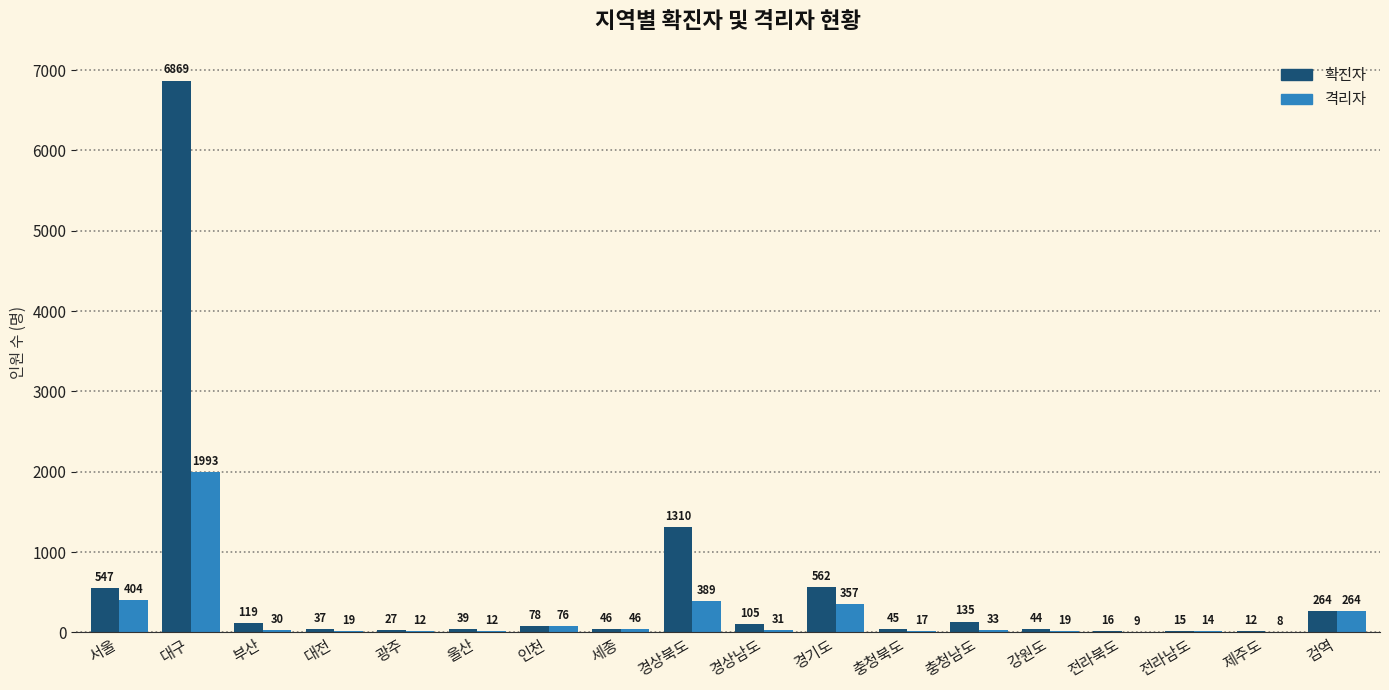

What is the greatest value displayed?

6869